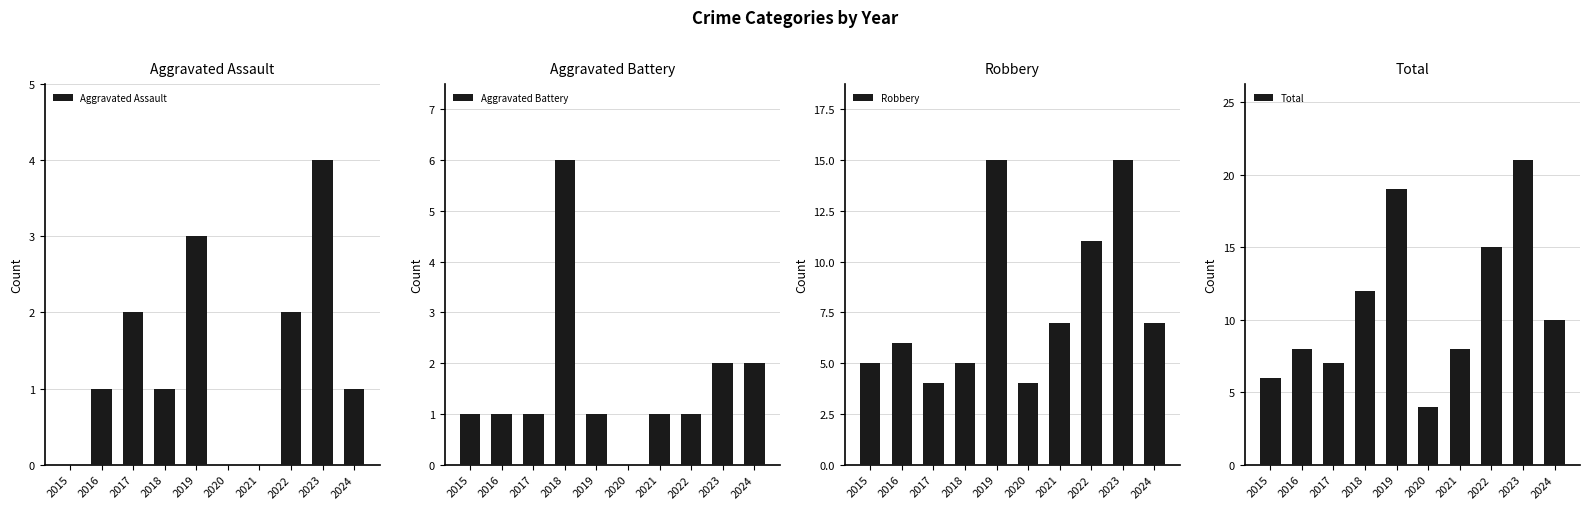

What is the difference between the second highest and minimum values in the Robbery series?

11